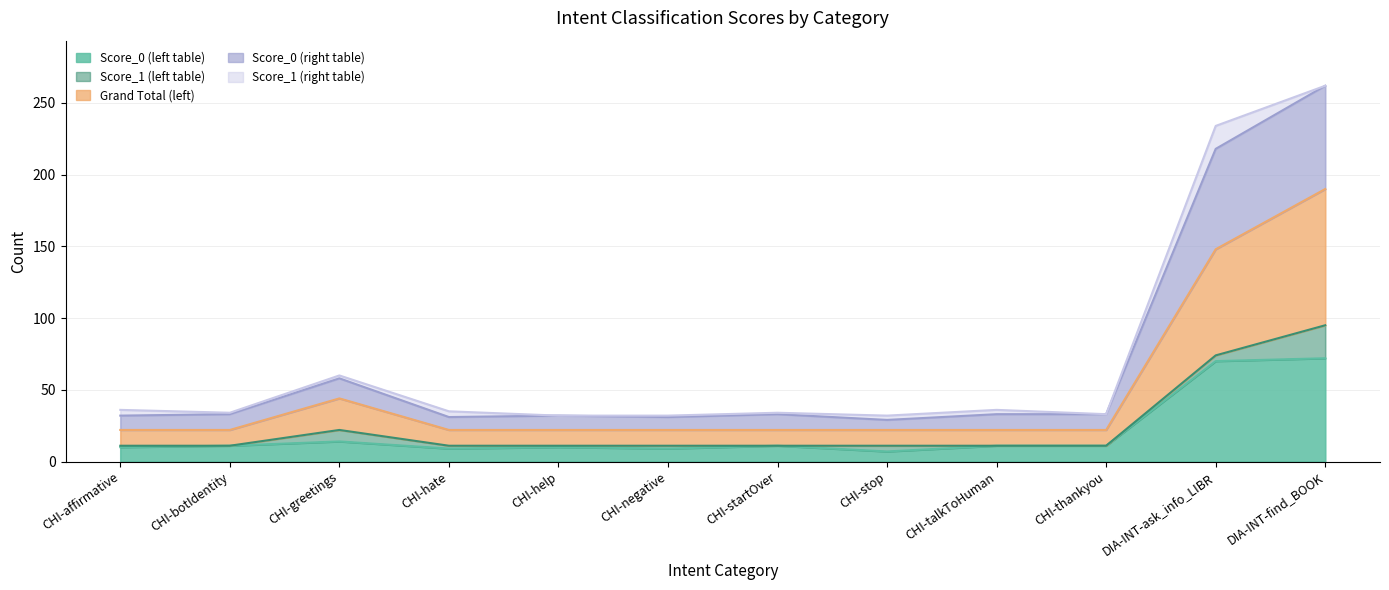

Which category has the highest value in the Grand Total (left) series?

DIA-INT-find_BOOK